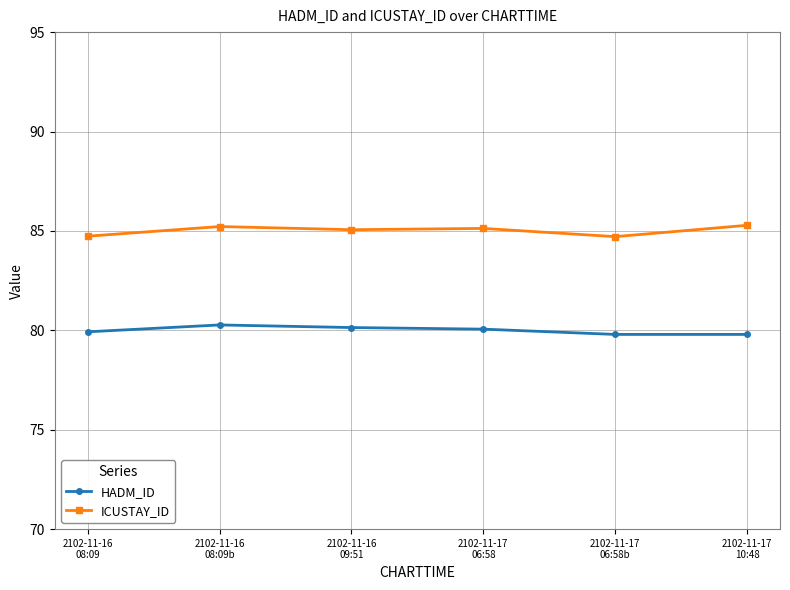

Which series has the largest total across all categories?

ICUSTAY_ID